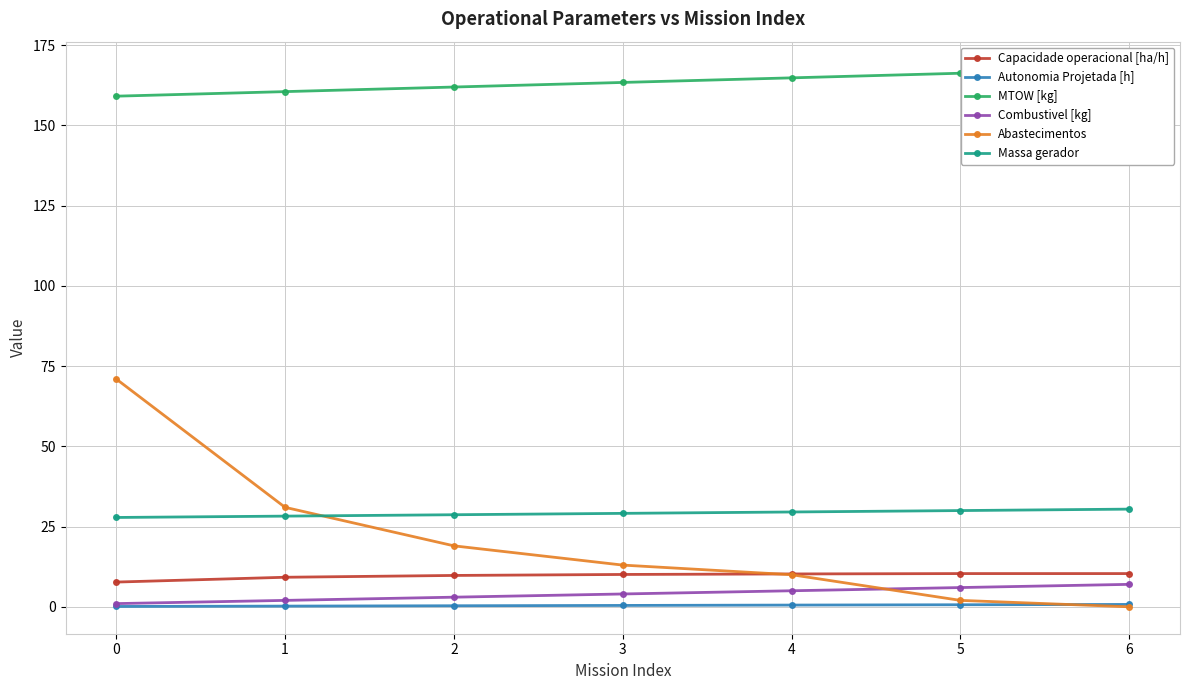

Which label corresponds to the smallest value in the chart?

6